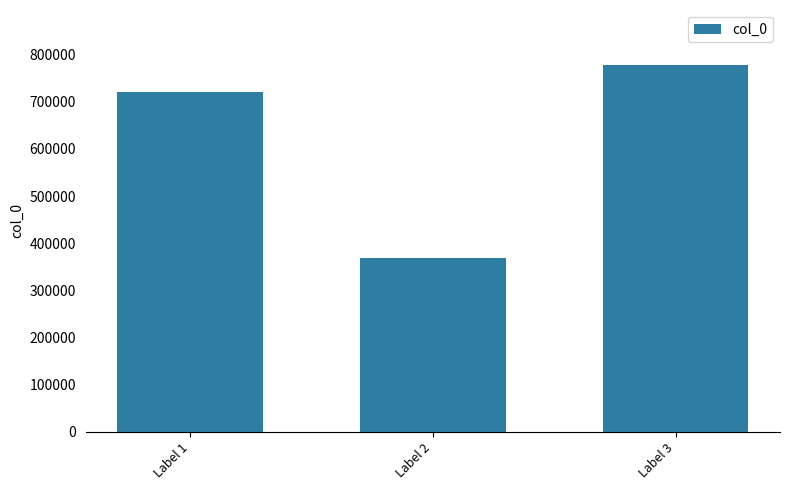

How many categories are shown in the chart?

3